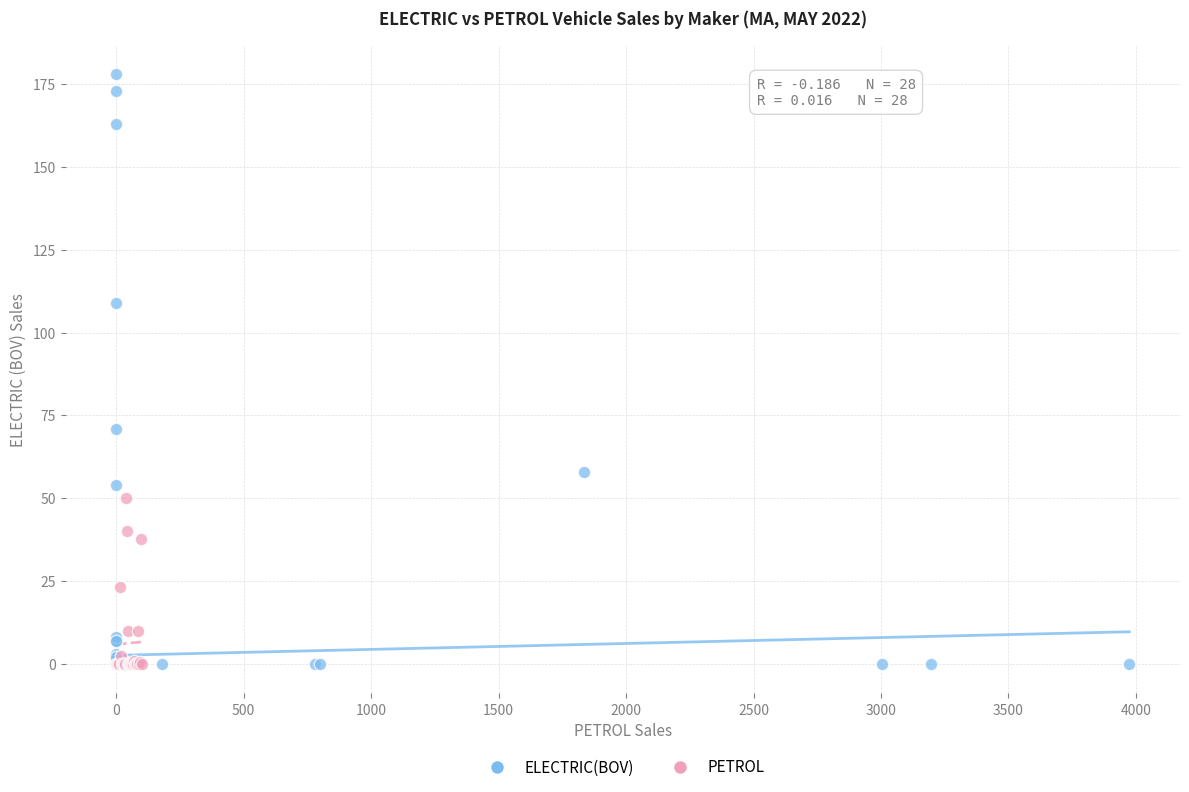

Which series has the widest spread of Y values?

ELECTRIC(BOV)